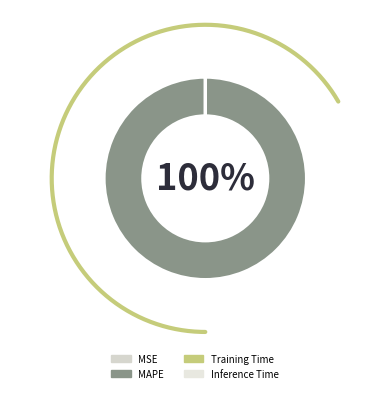

The Inference Time slice represents 1% of the pie. True or false?

False